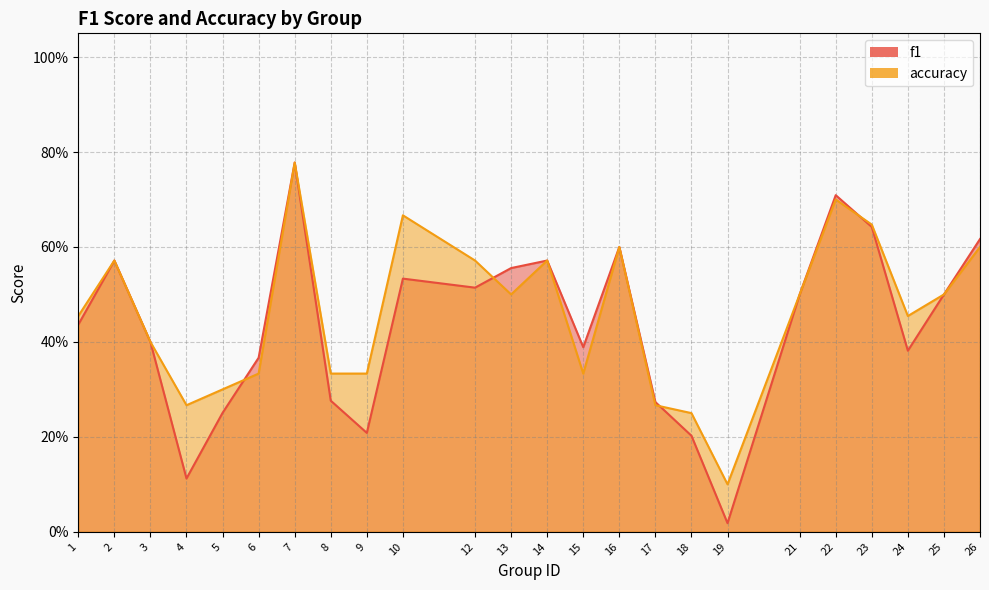

Rank the categories by f1 value from highest to lowest.

7, 22, 23, 26, 16, 2, 14, 13, 10, 12, 21, 25, 1, 3, 15, 24, 6, 8, 17, 5, 9, 18, 4, 19